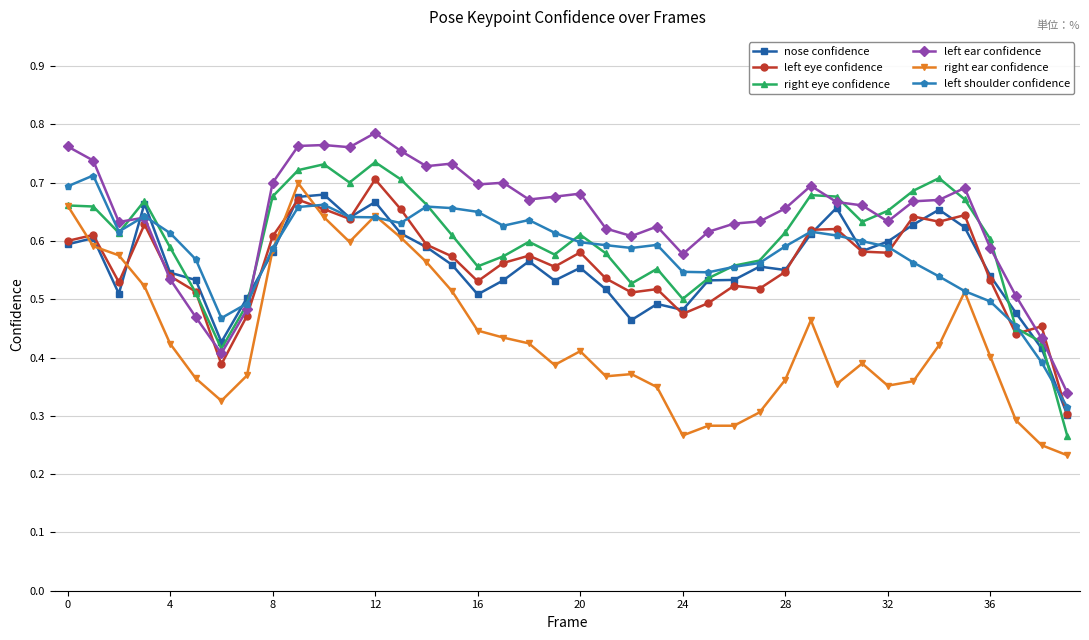

At how many categories does at least one series exceed 0?

40